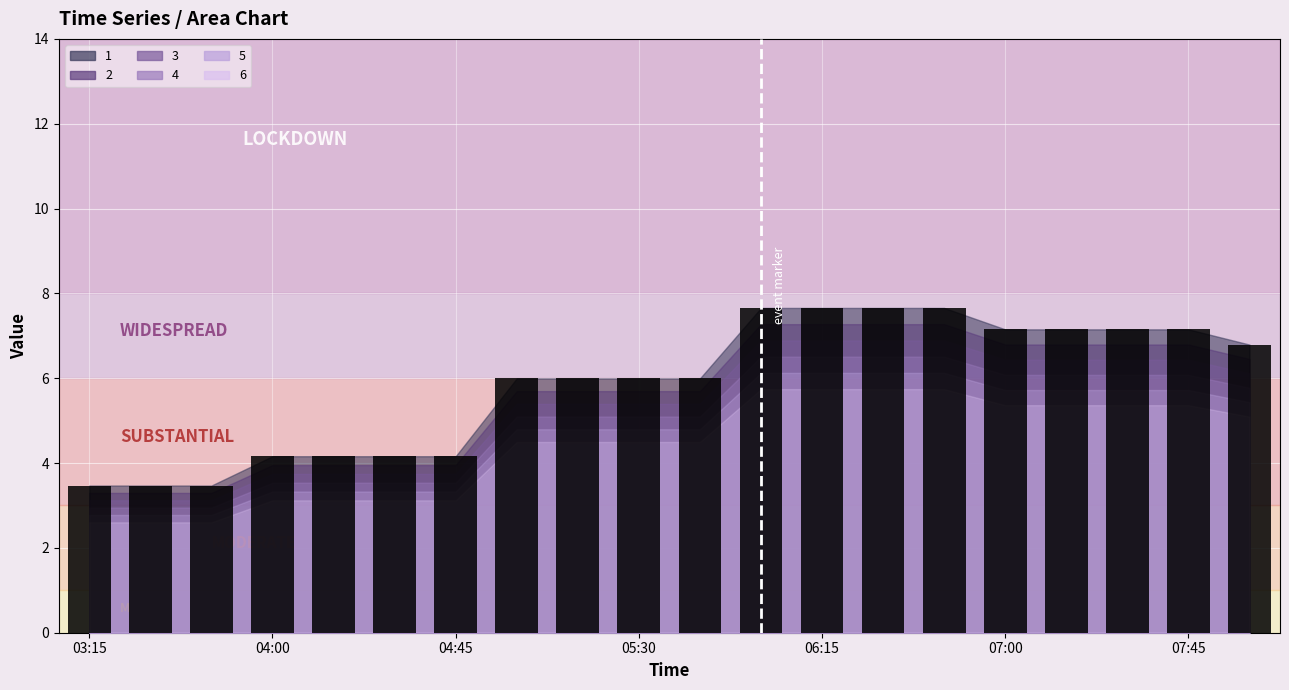

What is the maximum value shown in the chart?

7.7